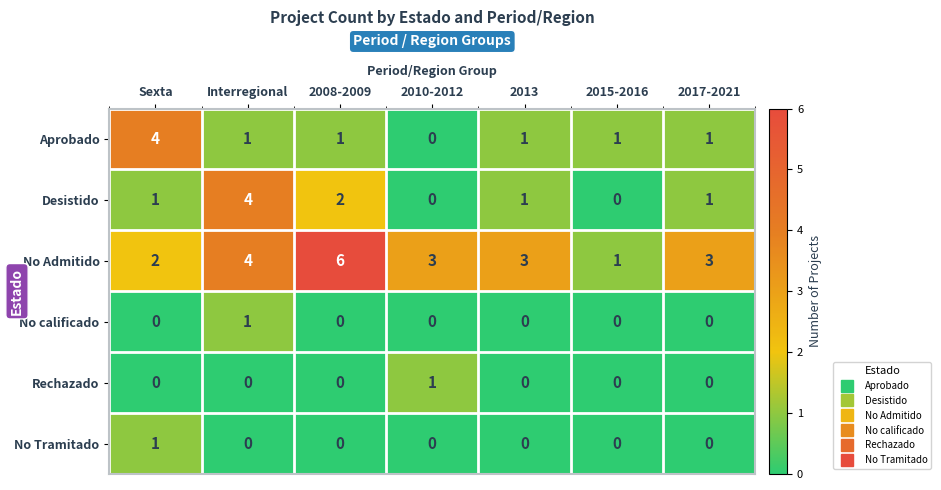

What is the difference between the maximum and minimum values in the No Admitido series?

5